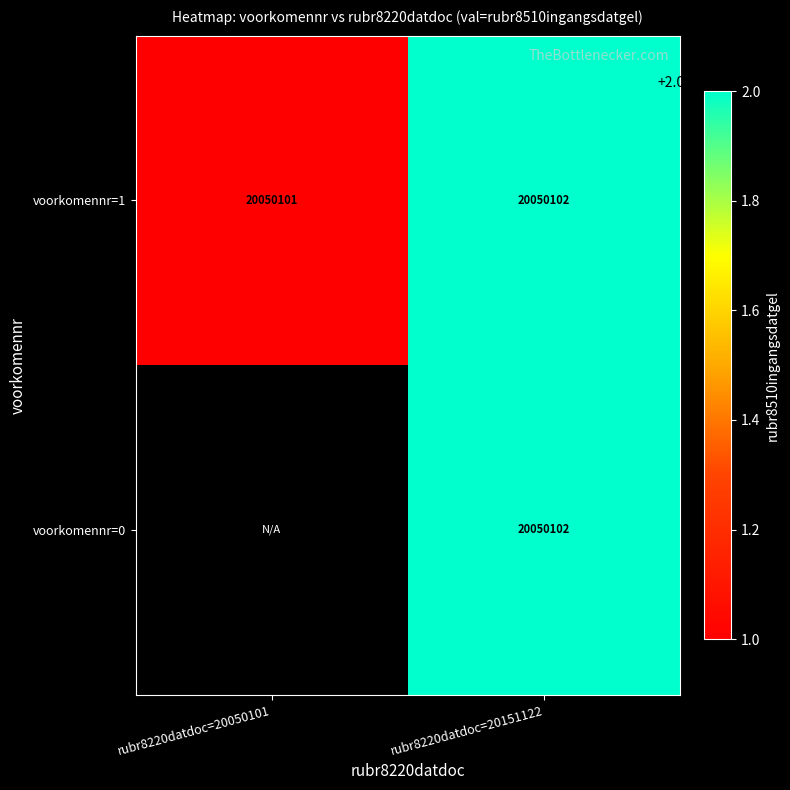

What is the maximum value shown in the chart?

20050102